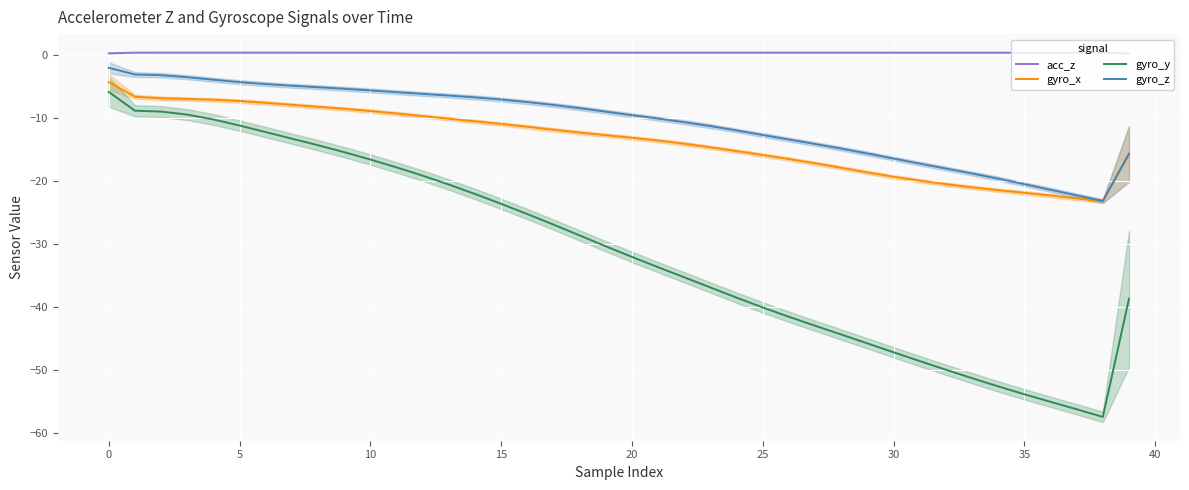

What is the total value across all series at 29?

-79.9